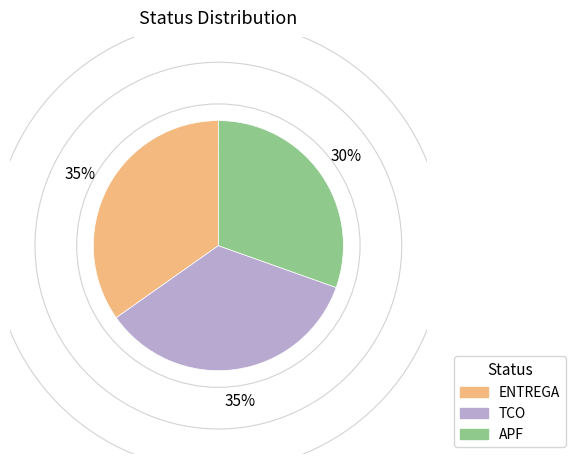

How many segments does this pie chart have?

3